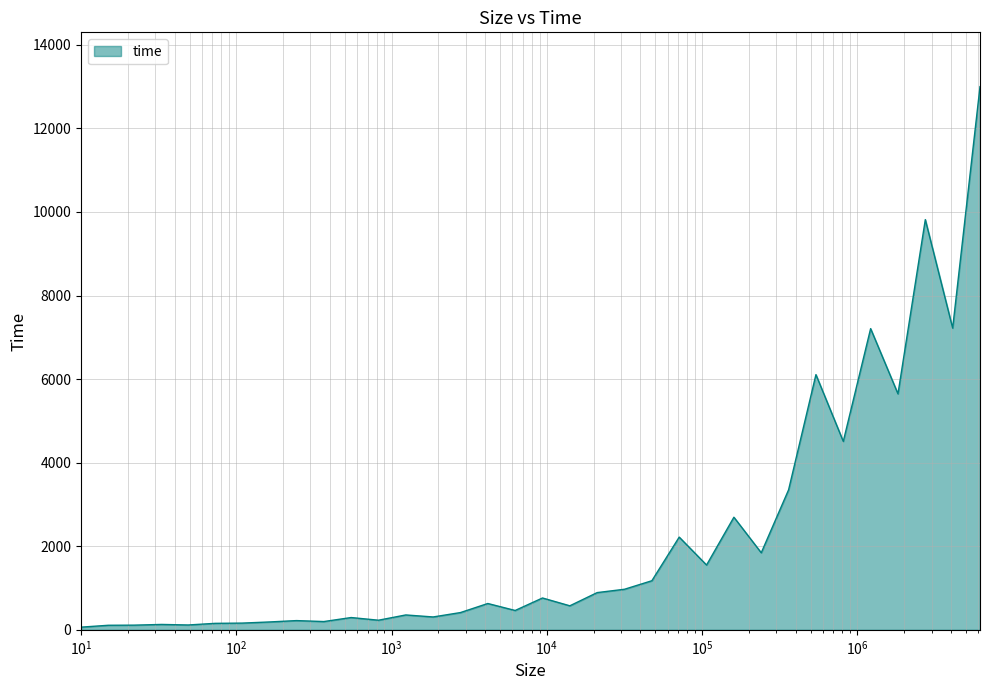

What is the difference between the maximum and minimum values?

12936